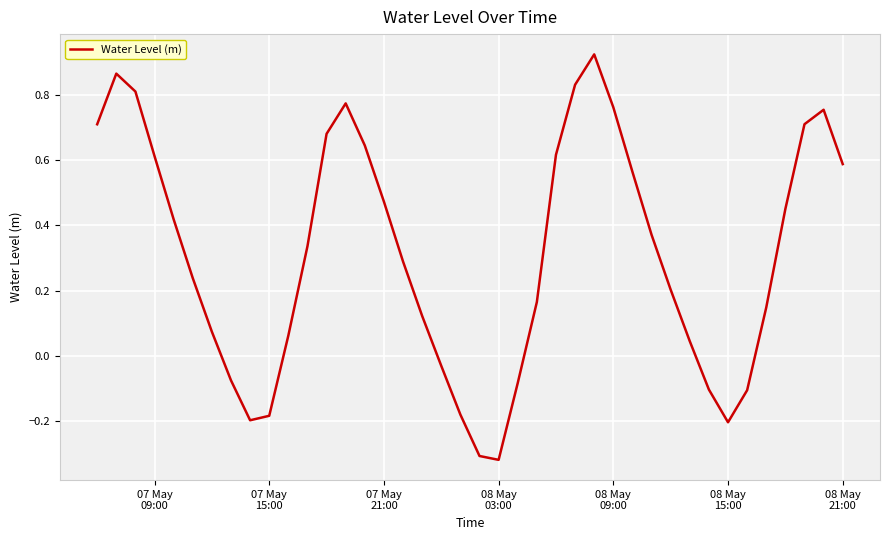

What is the difference between the maximum and minimum values?

1.2